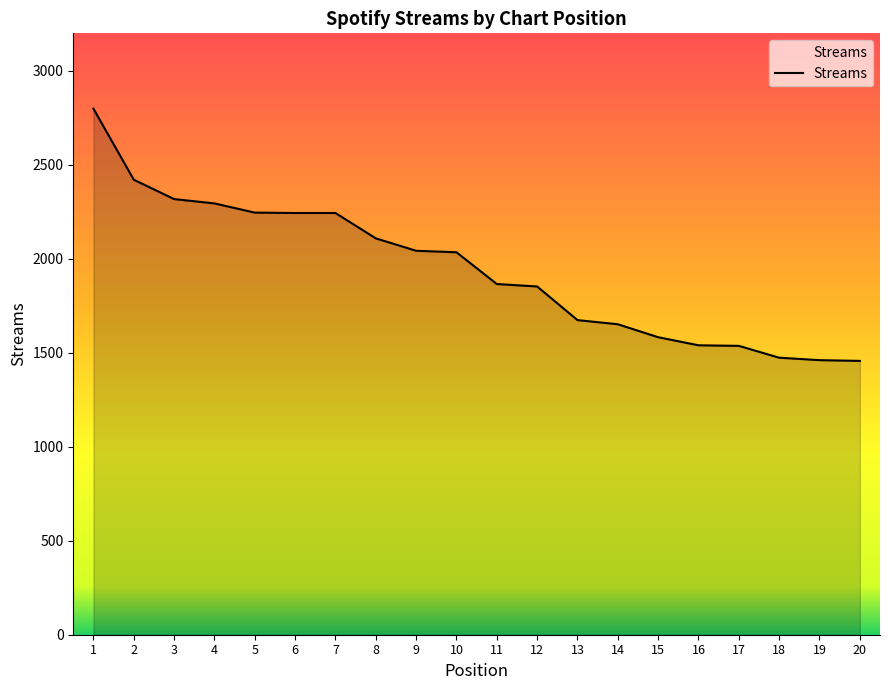

Is it true that the value at 12 is 2705?

False